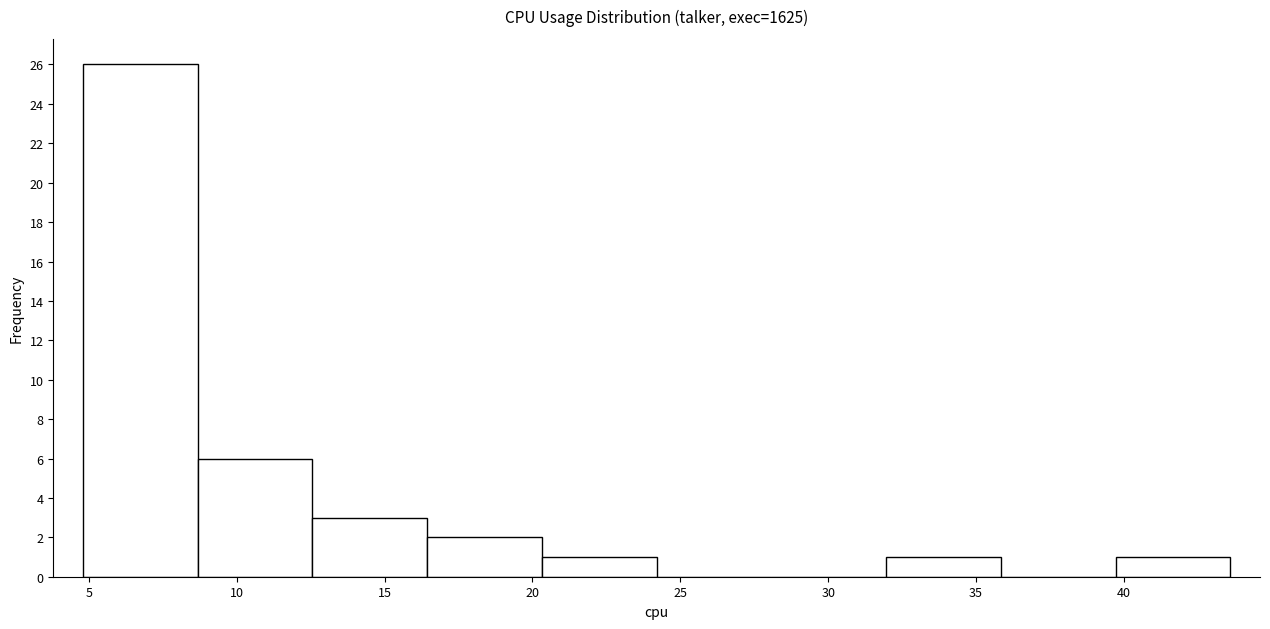

Which range on the x-axis has the tallest bar?

5.0 to 8.5